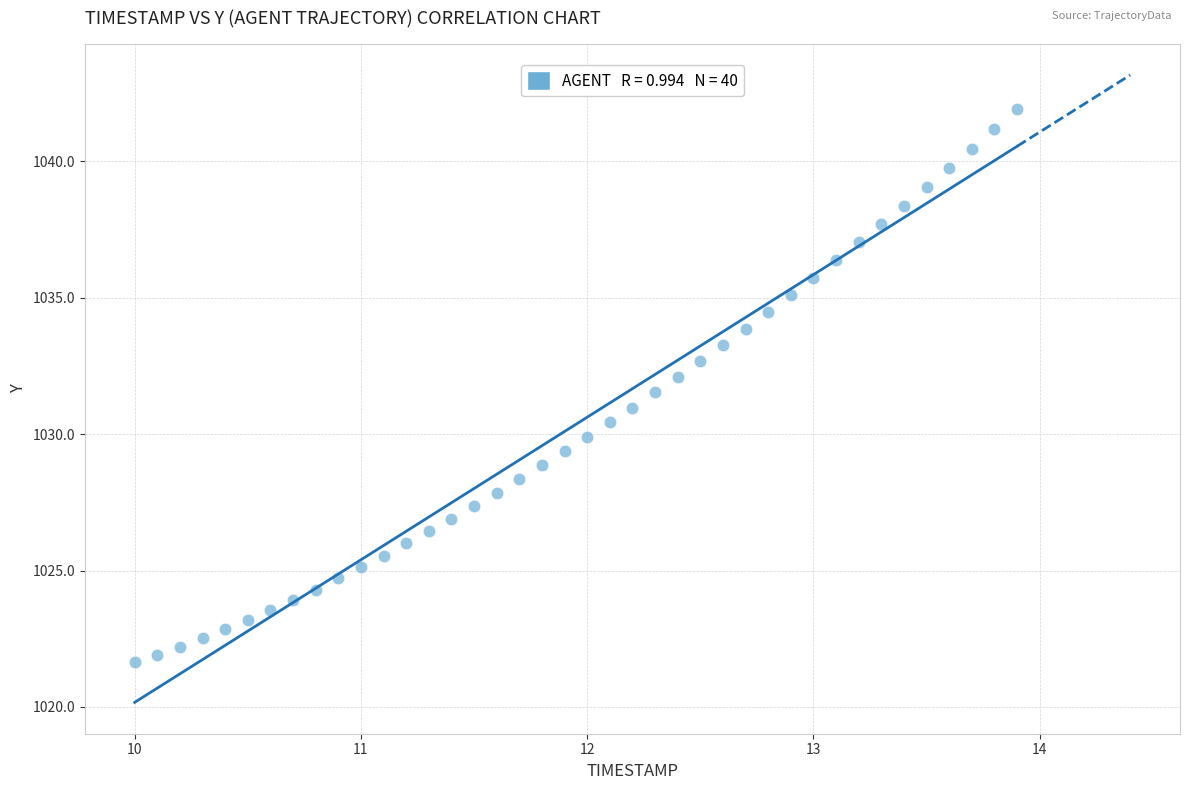

What is the range of X values (max minus min)?

3.9